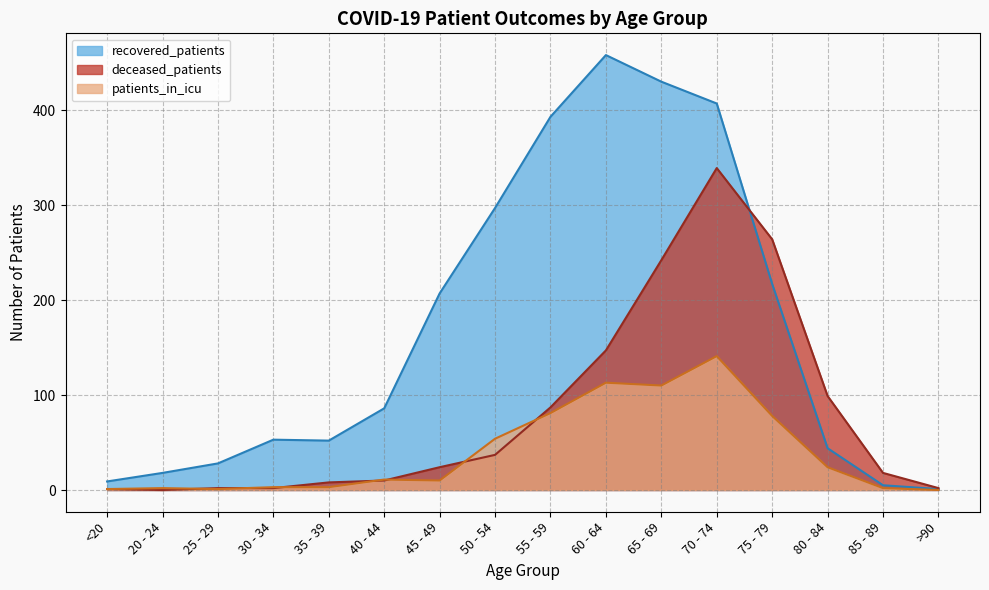

How many data points does each series have?

16